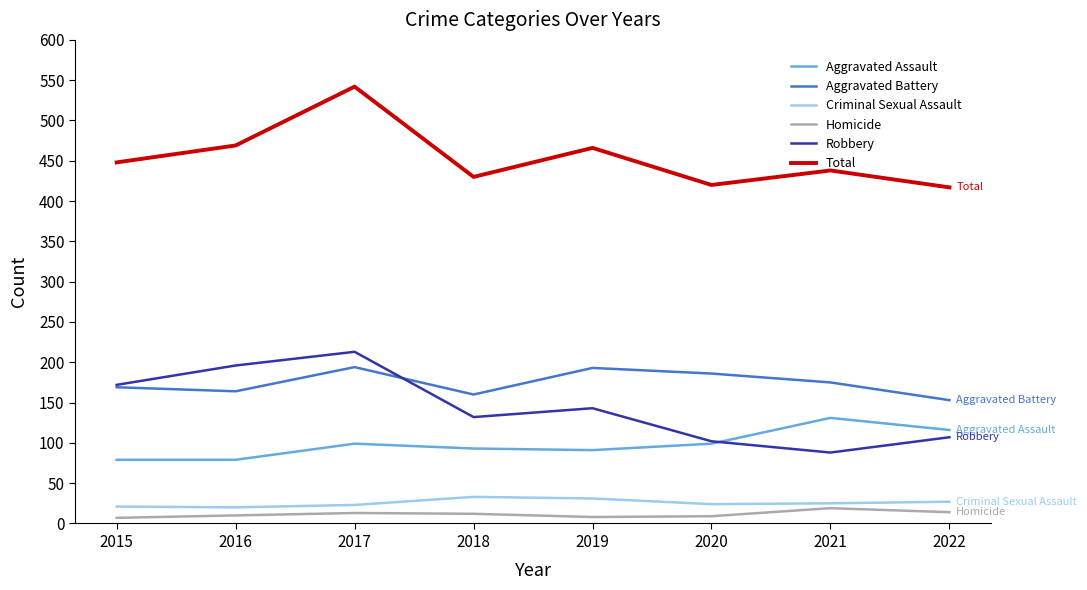

True or false: Robbery has a value of 88 at 2021.

True